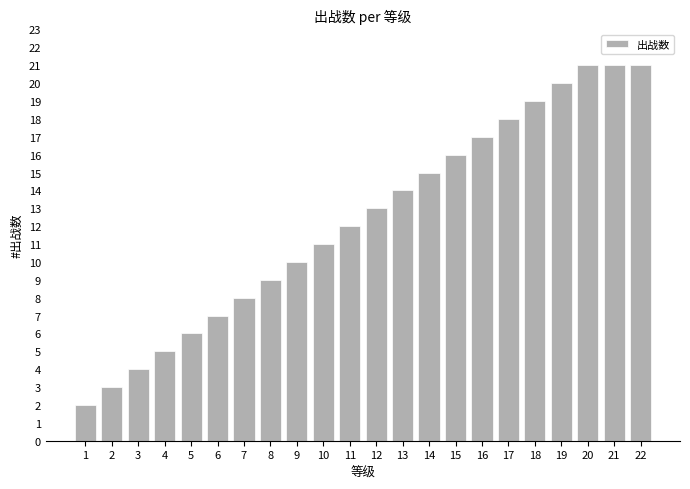

Where is the data nearest to the value 11?

10